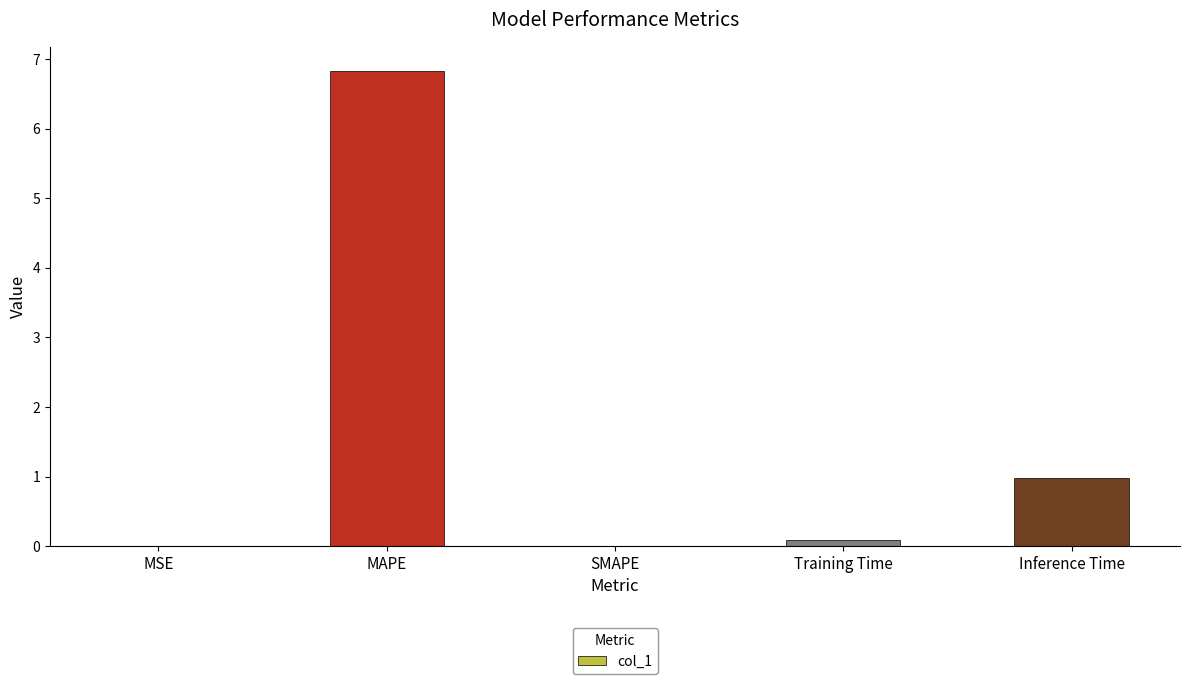

Which category has the highest value across all series?

MAPE